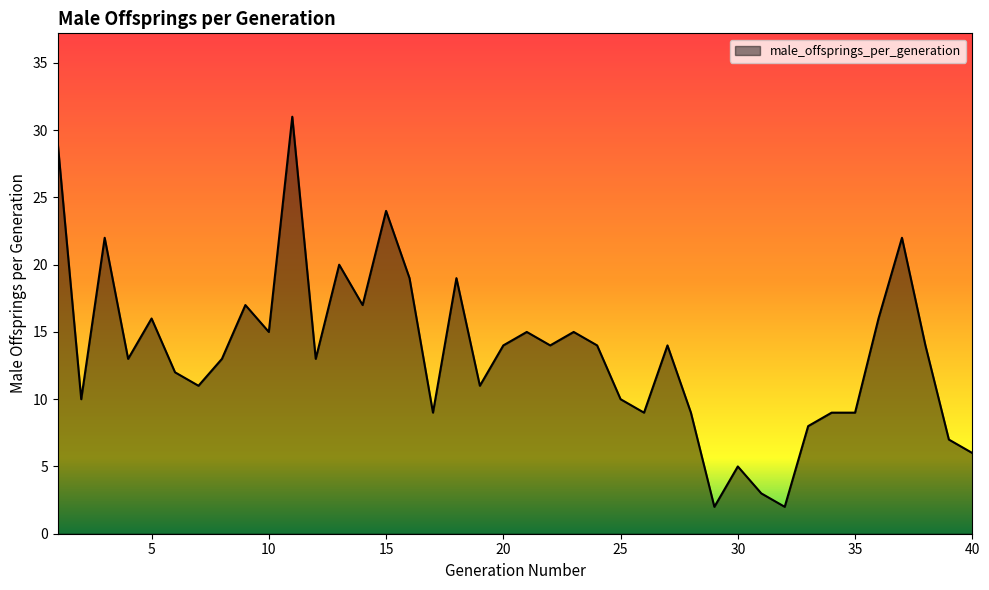

What is the difference between the maximum and minimum values?

29